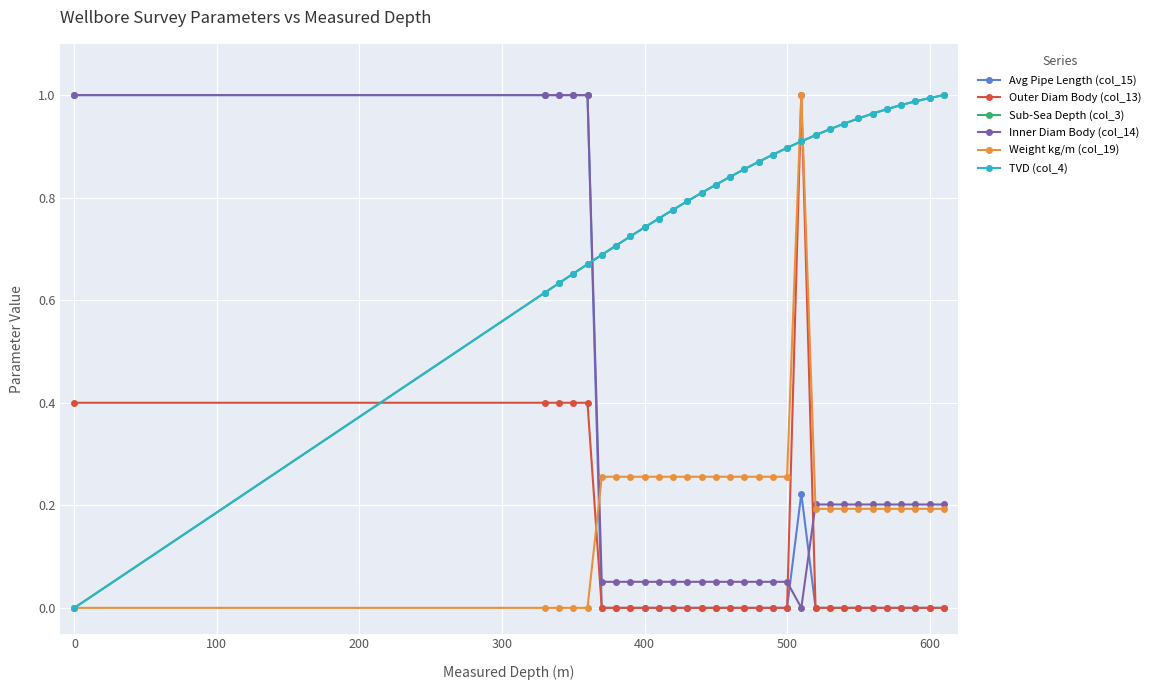

At which label is Sub-Sea Depth (col_3) closest to 0?

−100